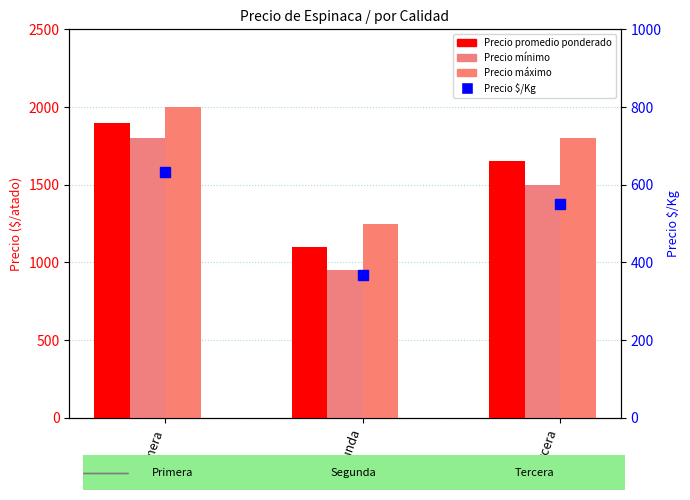

What is the label of the 2nd bar from the right?

Segunda